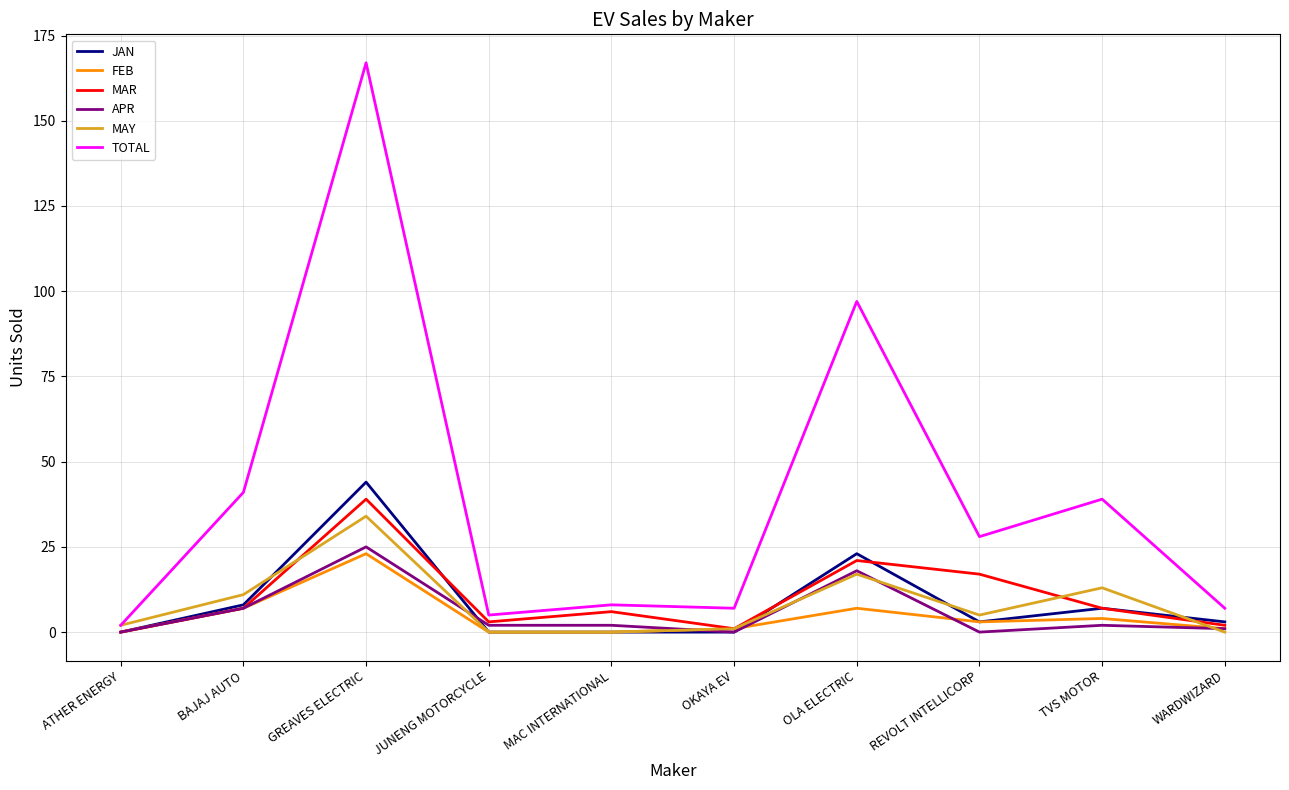

What position from the right is OLA ELECTRIC?

4